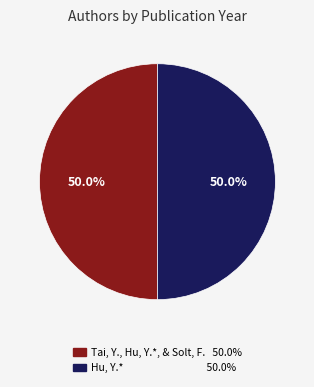

Count the number of slices in the pie.

2